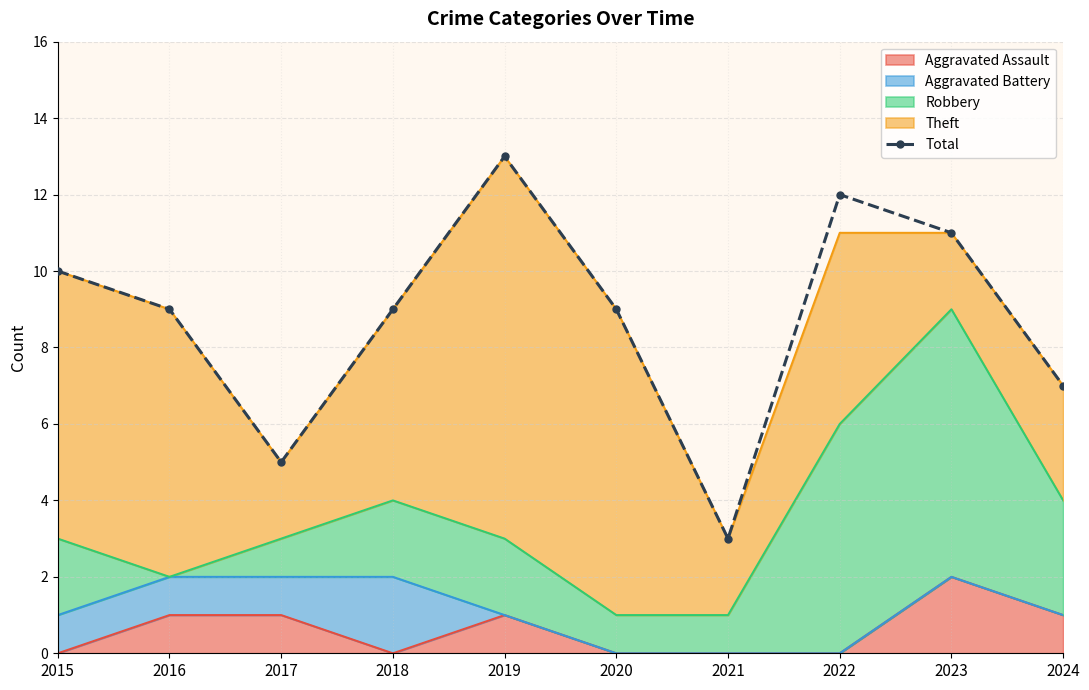

Rank the categories by value from lowest to highest.

2021, 2017, 2024, 2016, 2018, 2020, 2015, 2023, 2022, 2019